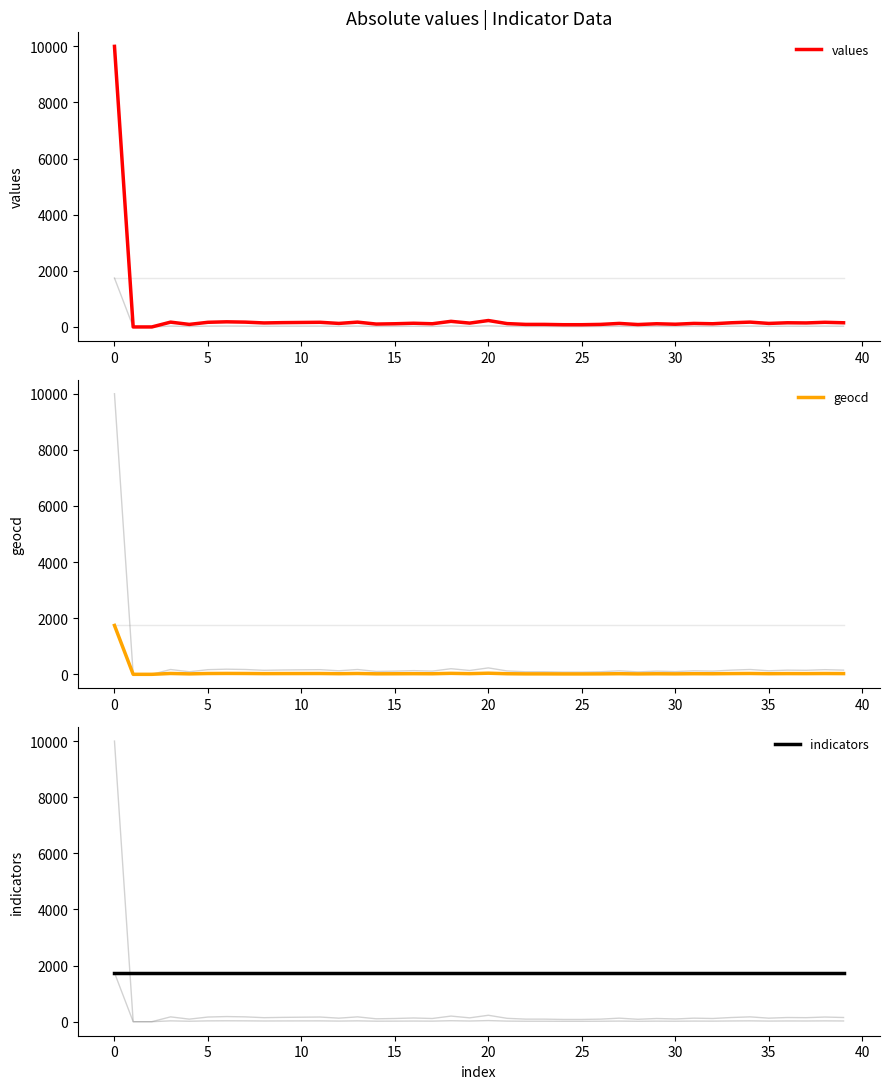

Which series has the largest total across all categories?

indicators